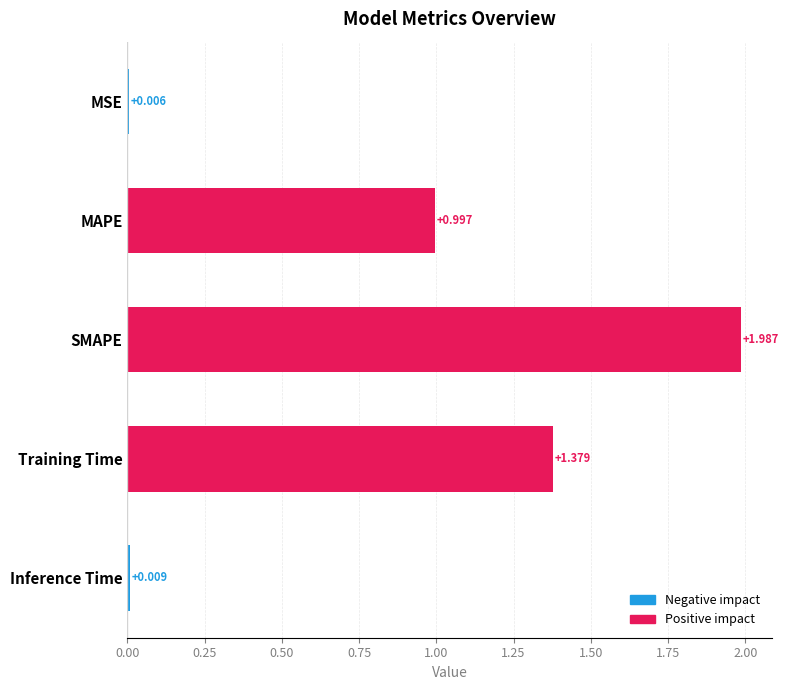

Which label corresponds to the largest value in the chart?

SMAPE